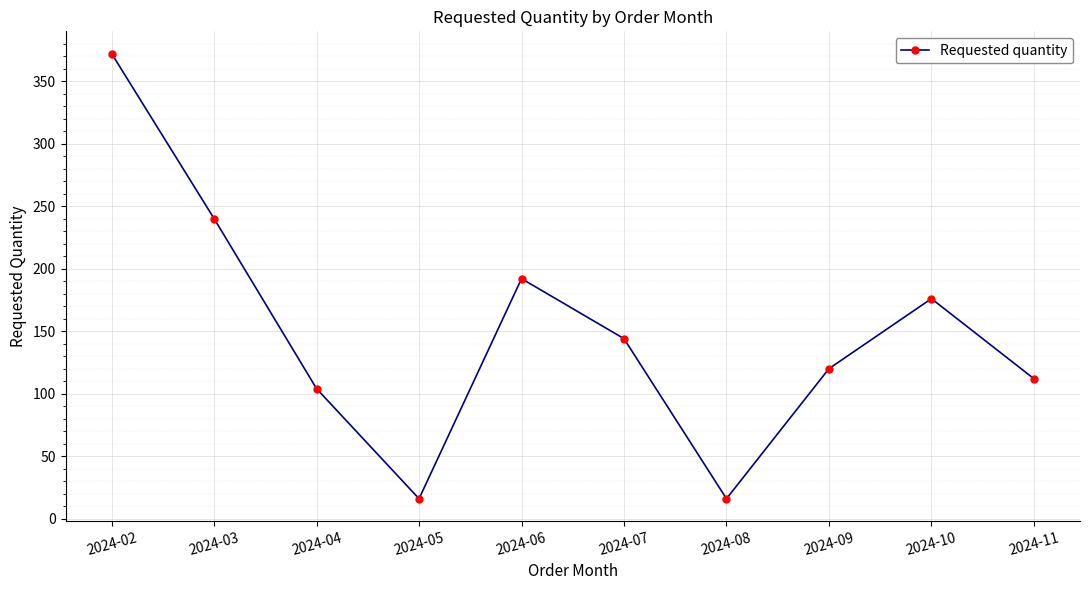

What is the change in value from 2024-06 to 2024-07?

-48